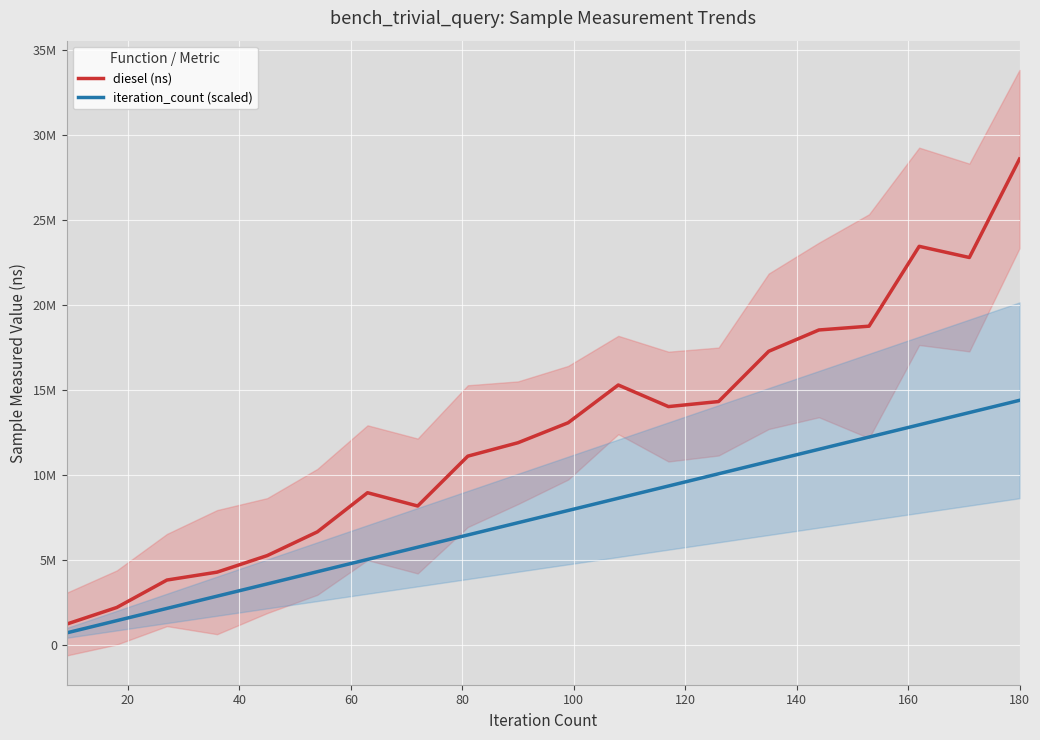

How many data points in diesel (ns) are less than 13081258?

10